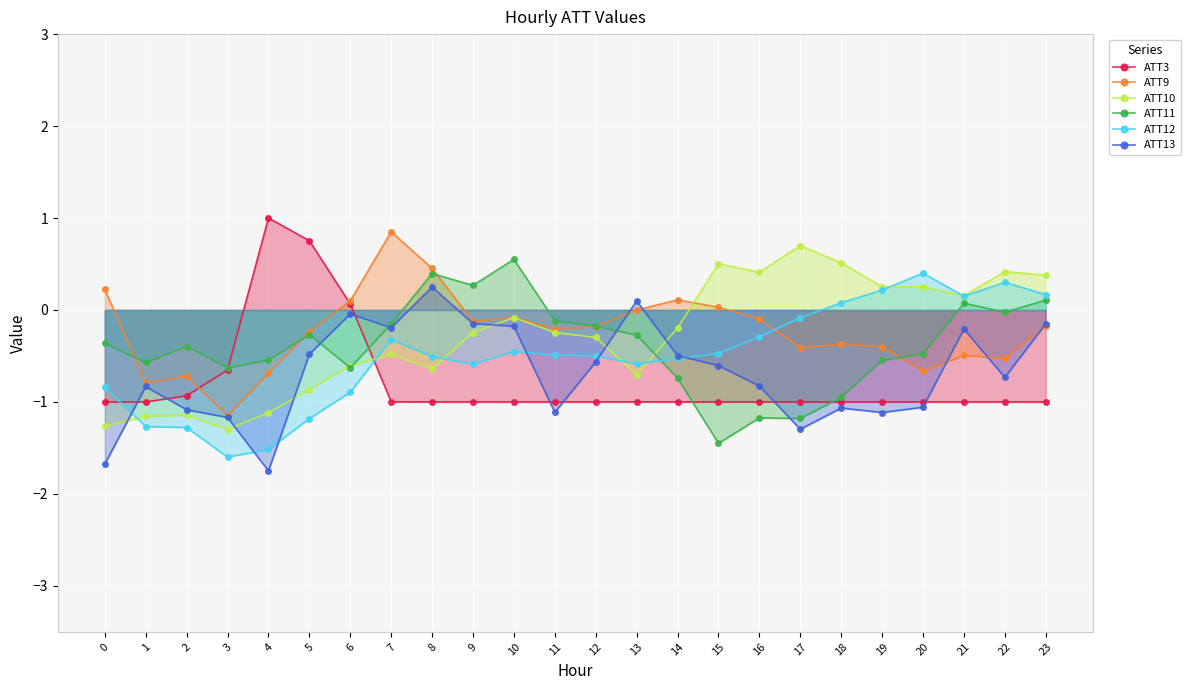

Reading left to right, what are all the values shown in this chart?

ATT3: 0=-1.0	1=-1.0	2=-0.9	3=-0.7	4=1.0	5=0.8	6=0.1	7=-1.0	8=-1.0	9=-1.0	10=-1.0	11=-1.0	12=-1.0	13=-1.0	14=-1.0	15=-1.0	16=-1.0	17=-1.0	18=-1.0	19=-1.0	20=-1.0	21=-1.0	22=-1.0	23=-1.0
ATT9: 0=0.2	1=-0.8	2=-0.7	3=-1.1	4=-0.7	5=-0.2	6=0.1	7=0.8	8=0.5	9=-0.1	10=-0.1	11=-0.2	12=-0.2	13=-0.0	14=0.1	15=0.0	16=-0.1	17=-0.4	18=-0.4	19=-0.4	20=-0.7	21=-0.5	22=-0.5	23=-0.2
ATT10: 0=-1.3	1=-1.2	2=-1.1	3=-1.3	4=-1.1	5=-0.9	6=-0.6	7=-0.5	8=-0.6	9=-0.2	10=-0.1	11=-0.2	12=-0.3	13=-0.7	14=-0.2	15=0.5	16=0.4	17=0.7	18=0.5	19=0.3	20=0.3	21=0.2	22=0.4	23=0.4
ATT11: 0=-0.4	1=-0.6	2=-0.4	3=-0.6	4=-0.5	5=-0.3	6=-0.6	7=-0.2	8=0.4	9=0.3	10=0.6	11=-0.1	12=-0.2	13=-0.3	14=-0.7	15=-1.4	16=-1.2	17=-1.2	18=-0.9	19=-0.5	20=-0.5	21=0.1	22=-0.0	23=0.1
ATT12: 0=-0.8	1=-1.3	2=-1.3	3=-1.6	4=-1.5	5=-1.2	6=-0.9	7=-0.3	8=-0.5	9=-0.6	10=-0.5	11=-0.5	12=-0.5	13=-0.6	14=-0.5	15=-0.5	16=-0.3	17=-0.1	18=0.1	19=0.2	20=0.4	21=0.2	22=0.3	23=0.2
ATT13: 0=-1.7	1=-0.8	2=-1.1	3=-1.2	4=-1.8	5=-0.5	6=-0.0	7=-0.2	8=0.2	9=-0.1	10=-0.2	11=-1.1	12=-0.6	13=0.1	14=-0.5	15=-0.6	16=-0.8	17=-1.3	18=-1.1	19=-1.1	20=-1.1	21=-0.2	22=-0.7	23=-0.1